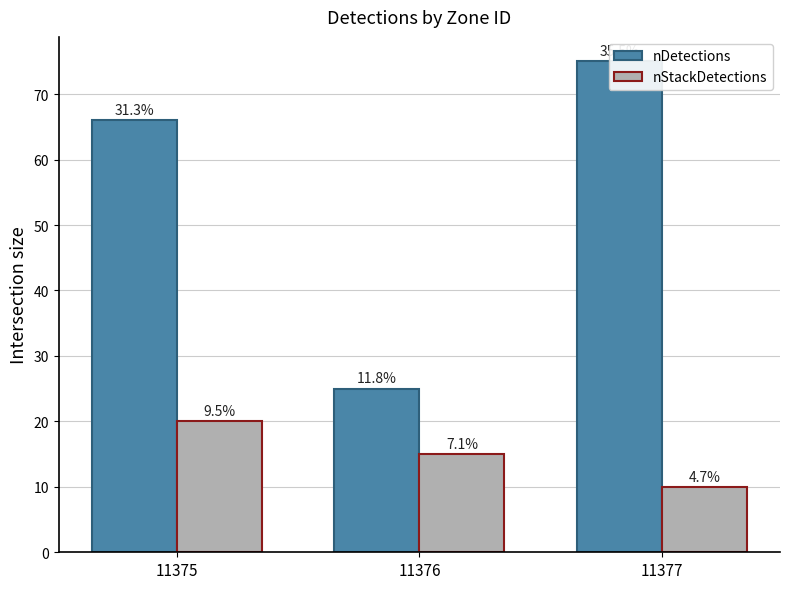

How many data points does each series have?

3